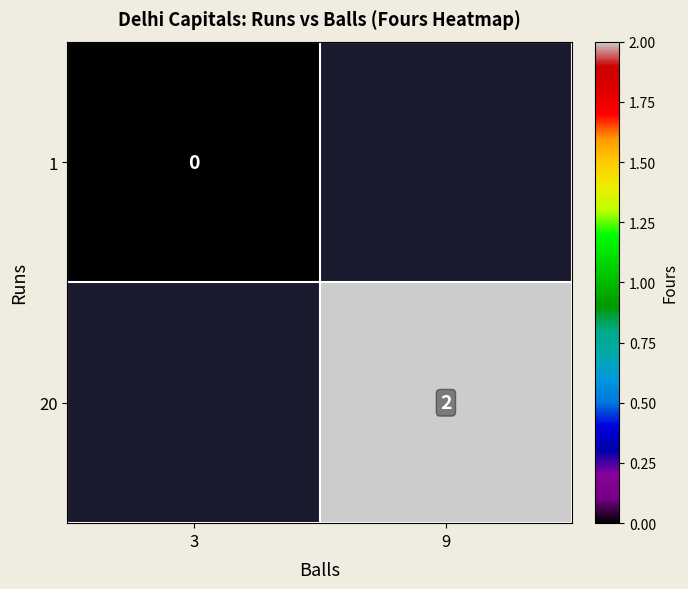

What is the maximum value shown in the chart?

2.0